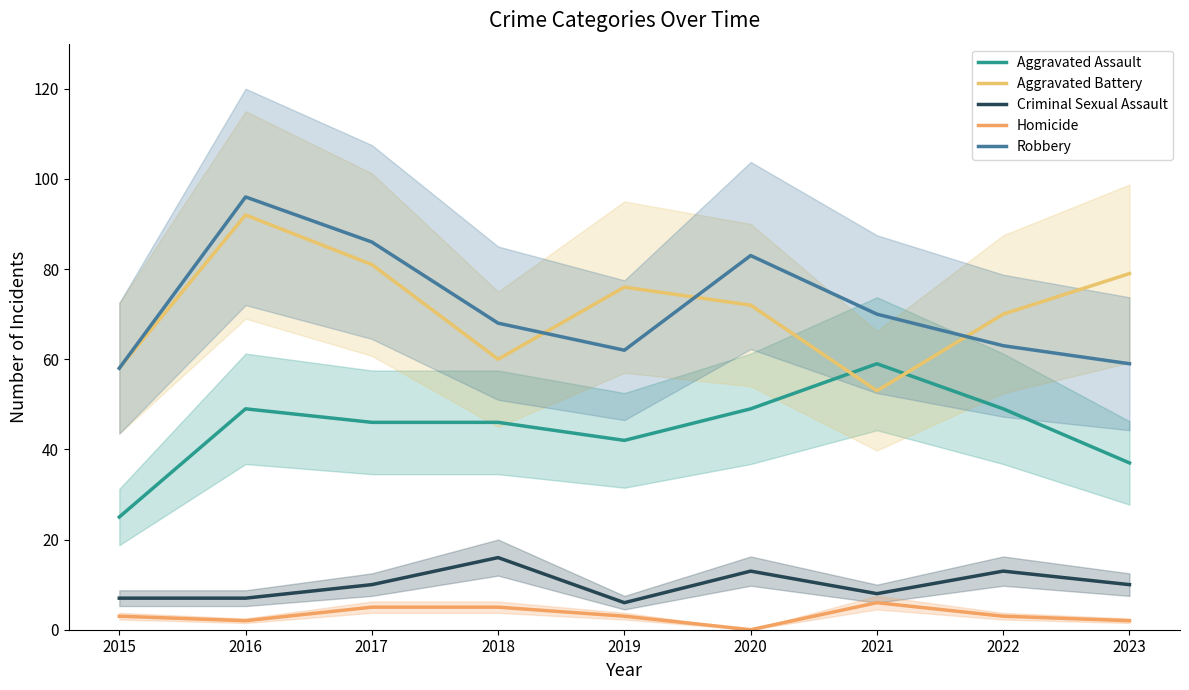

What is the minimum value for Aggravated Battery?

53